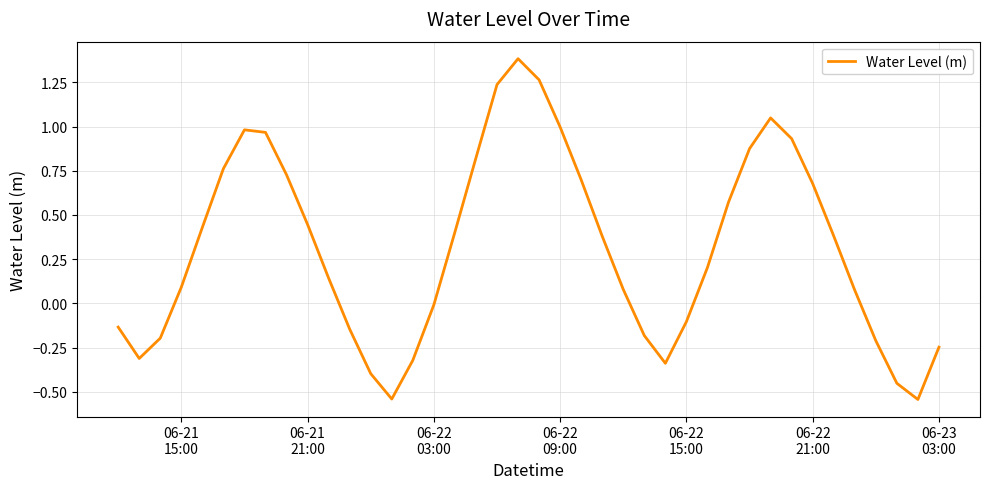

What is the difference between the maximum and minimum values?

1.9